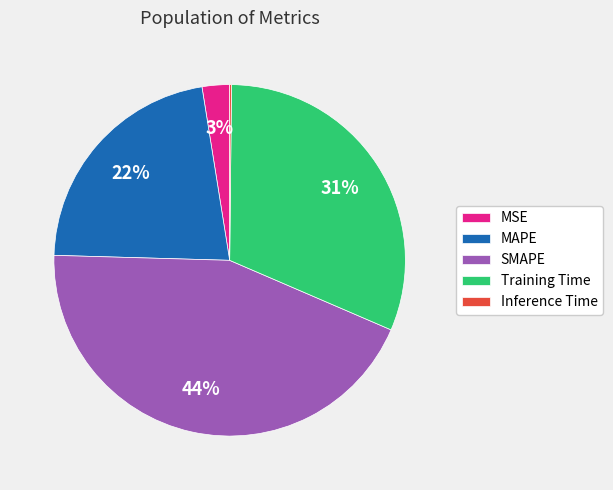

To the nearest percent, what is the combined percentage of Training Time and SMAPE?

75%